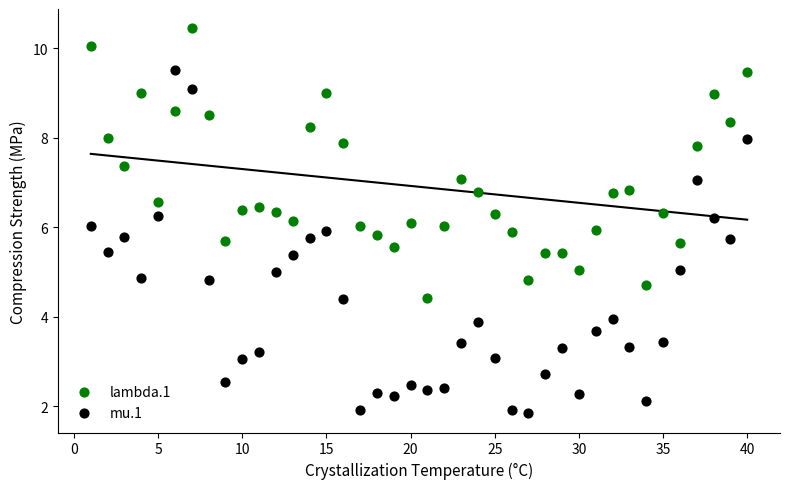

Which series contains the lowest Y value?

mu.1